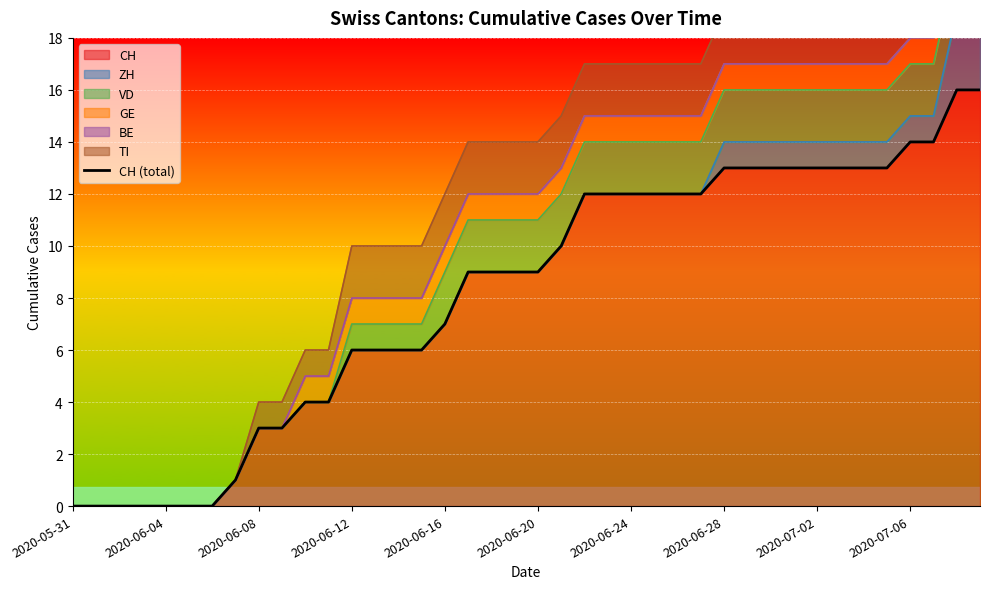

True or false: the data shows 4 at 21.

False